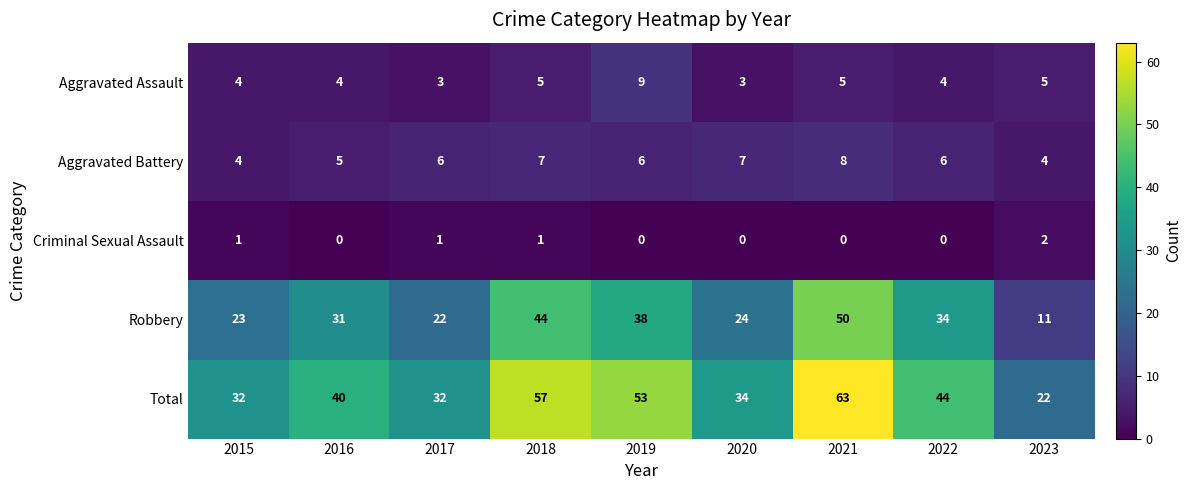

How many series are shown in this chart?

5